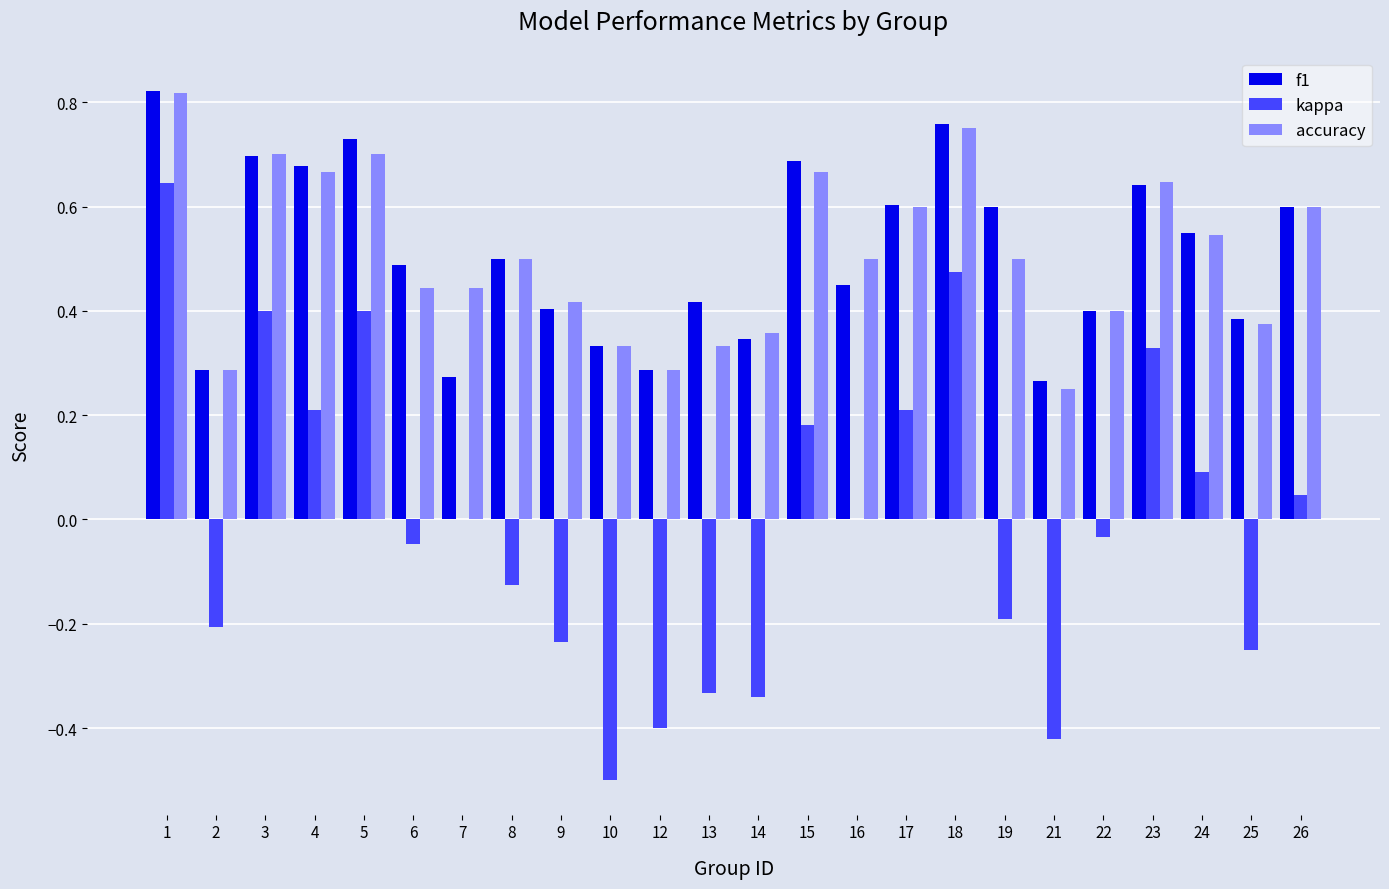

Is the value of f1 at 7 greater than the value of accuracy at 14?

No